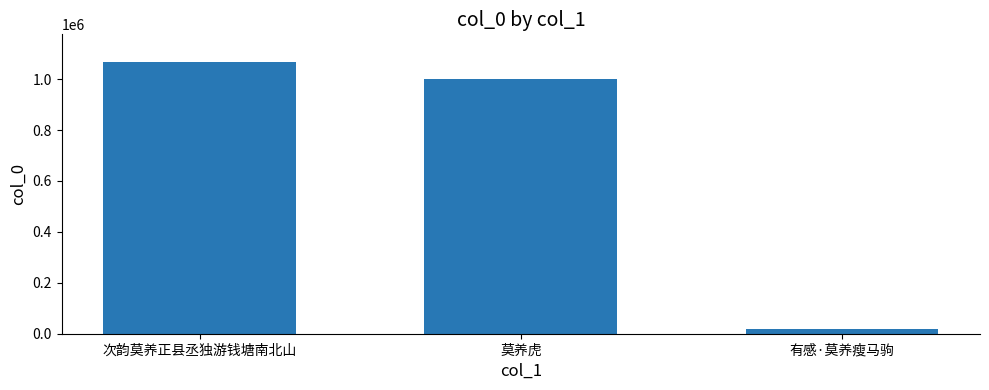

At which label is the value closest to 543698?

莫养虎